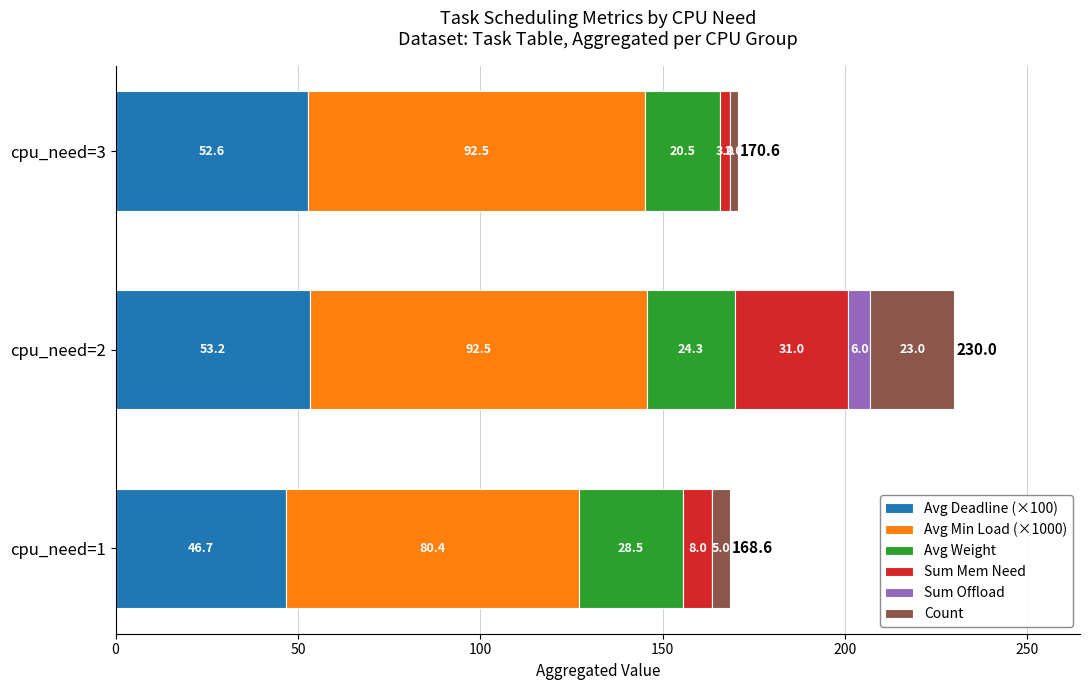

What is the total value across all series at cpu_need=3?

170.6